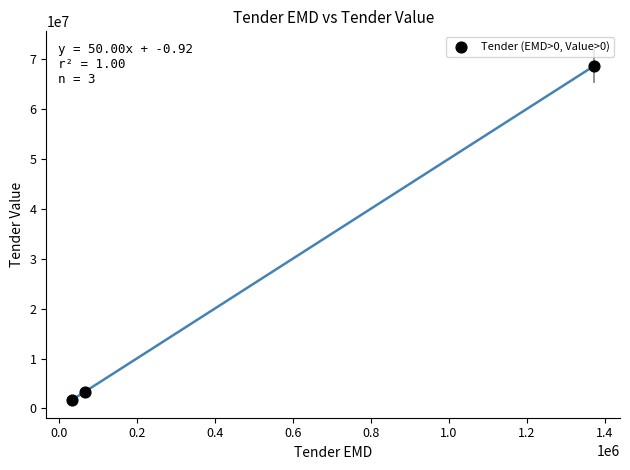

What Y value in the scatter plot is closest to 35175287?

3350000